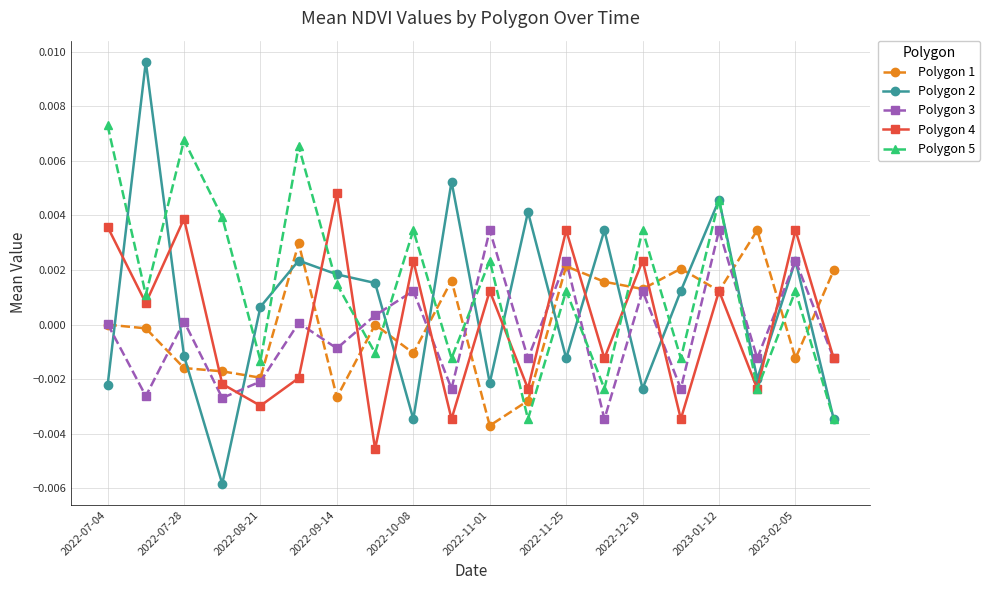

Which series has the largest range (max minus min)?

Polygon 2